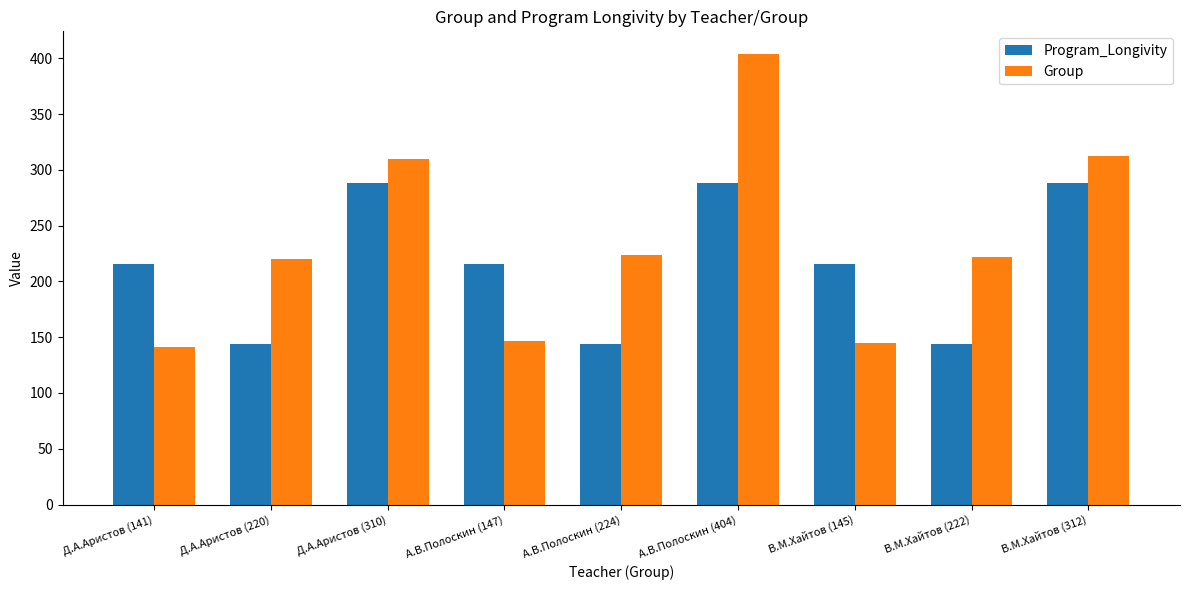

What are all the series names shown in the legend?

Program_Longivity, Group